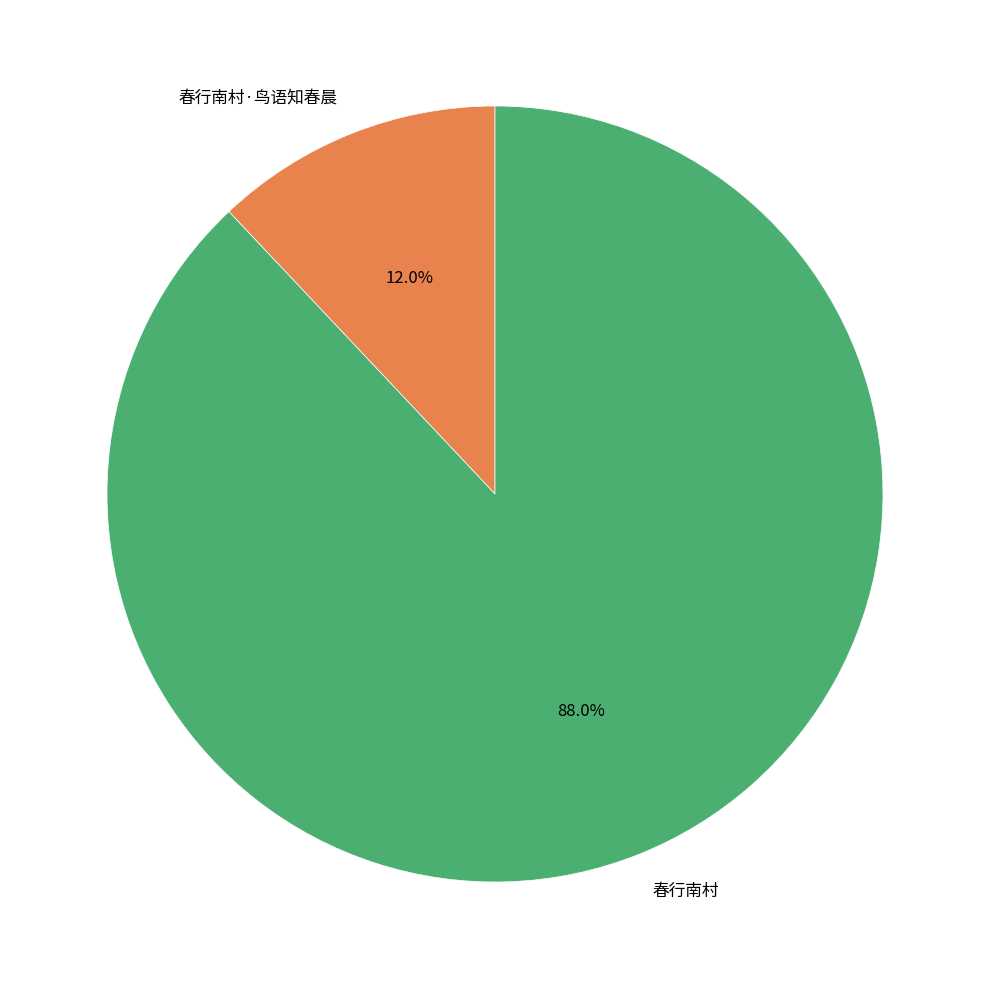

Between 春行南村 and 春行南村·鸟语知春晨, which is larger?

春行南村